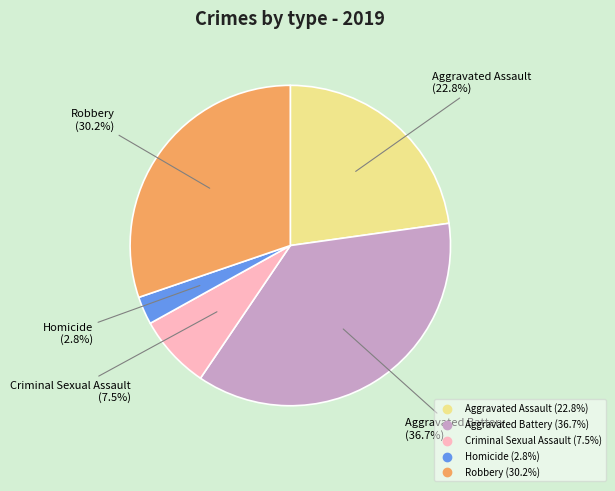

How much of the chart is everything except Robbery?

69.8%